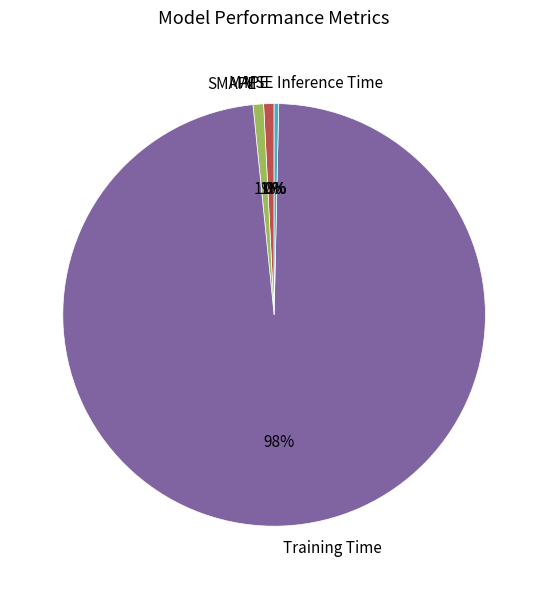

To the nearest percent, what is the difference between the largest and smallest slice percentages?

98%